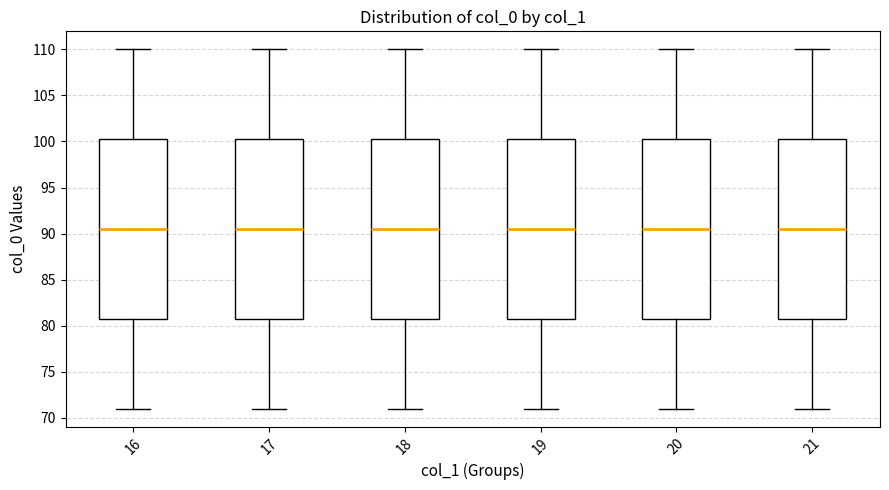

Reading left to right, transcribe this box plot: for each box, give where its median line is, the range the box spans, and where its two whiskers end, as read against the y-axis. The values are not printed on the chart, so give them approximately, as read against the axis.

16: median 90.5, box 81.0 to 100.5, whiskers 71.0 to 110.0
17: median 90.5, box 81.0 to 100.5, whiskers 71.0 to 110.0
18: median 90.5, box 81.0 to 100.5, whiskers 71.0 to 110.0
19: median 90.5, box 81.0 to 100.5, whiskers 71.0 to 110.0
20: median 90.5, box 81.0 to 100.5, whiskers 71.0 to 110.0
21: median 90.5, box 81.0 to 100.5, whiskers 71.0 to 110.0